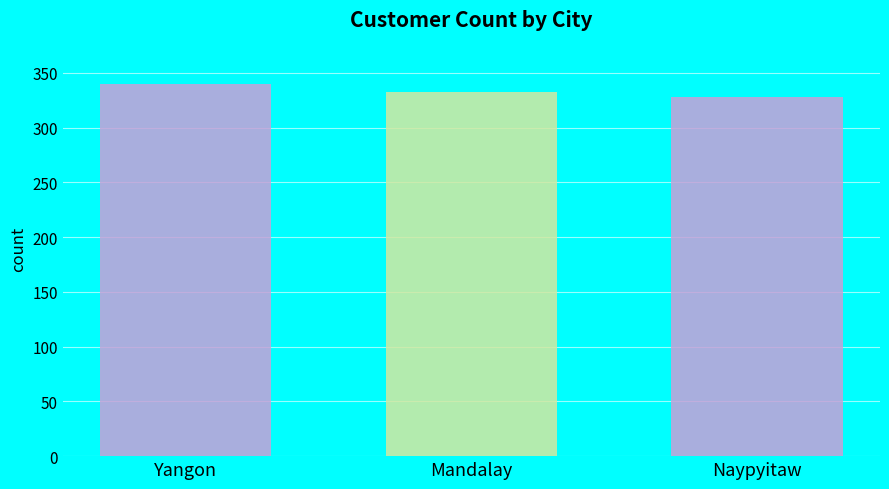

Which has a higher value, Mandalay or Naypyitaw?

Mandalay